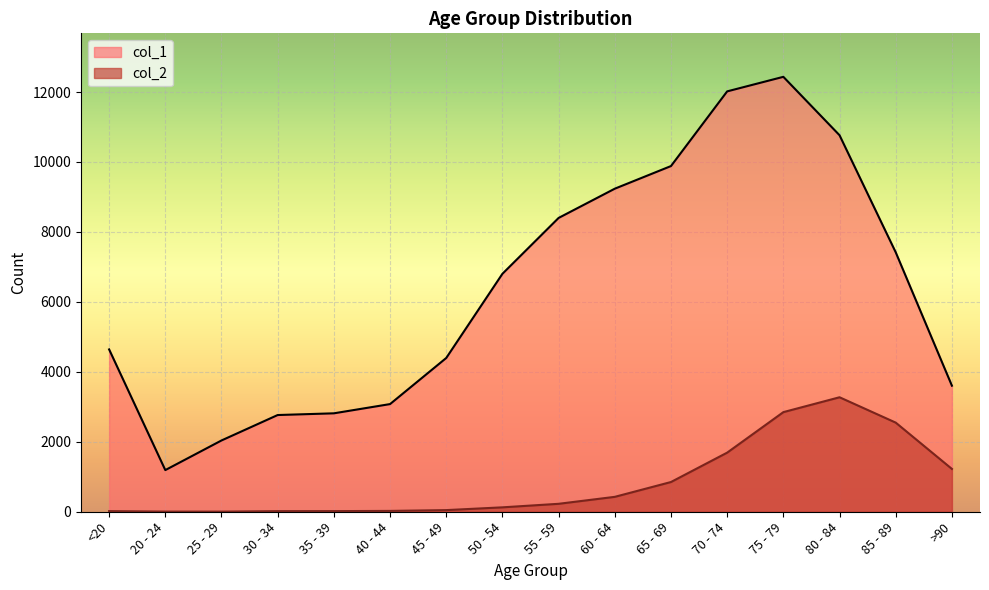

What position from the left is 50 - 54?

8